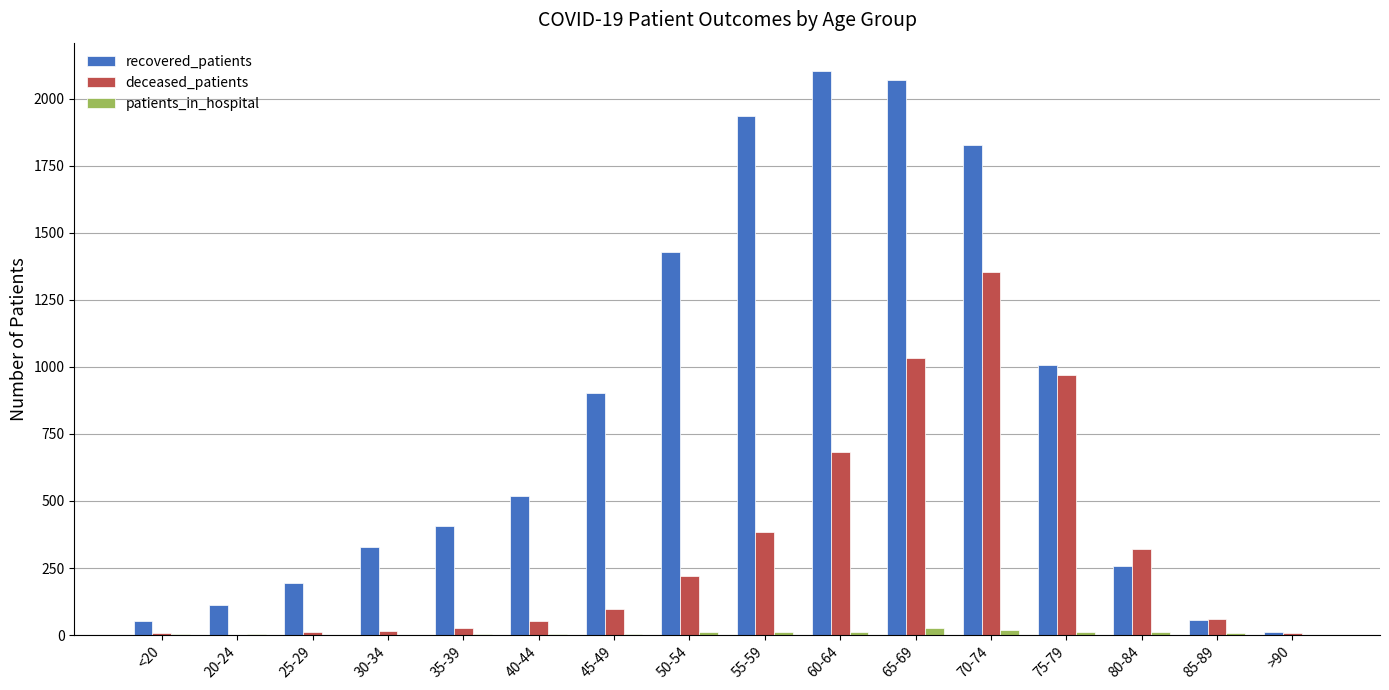

What is the maximum value shown in the chart?

2103